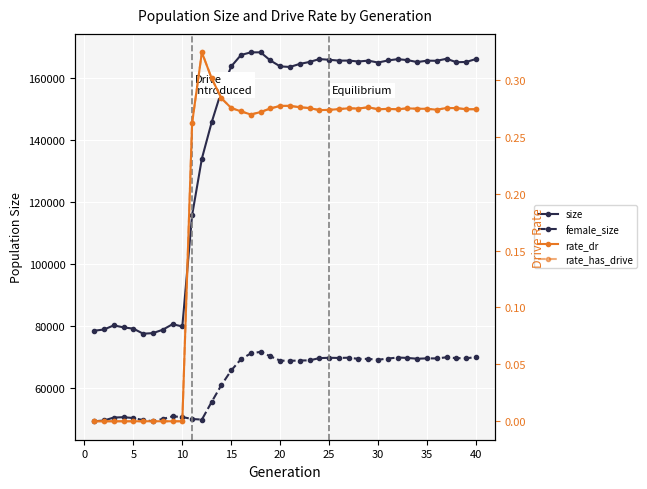

The female_size series shows 81275.2 at 35. True or false?

False